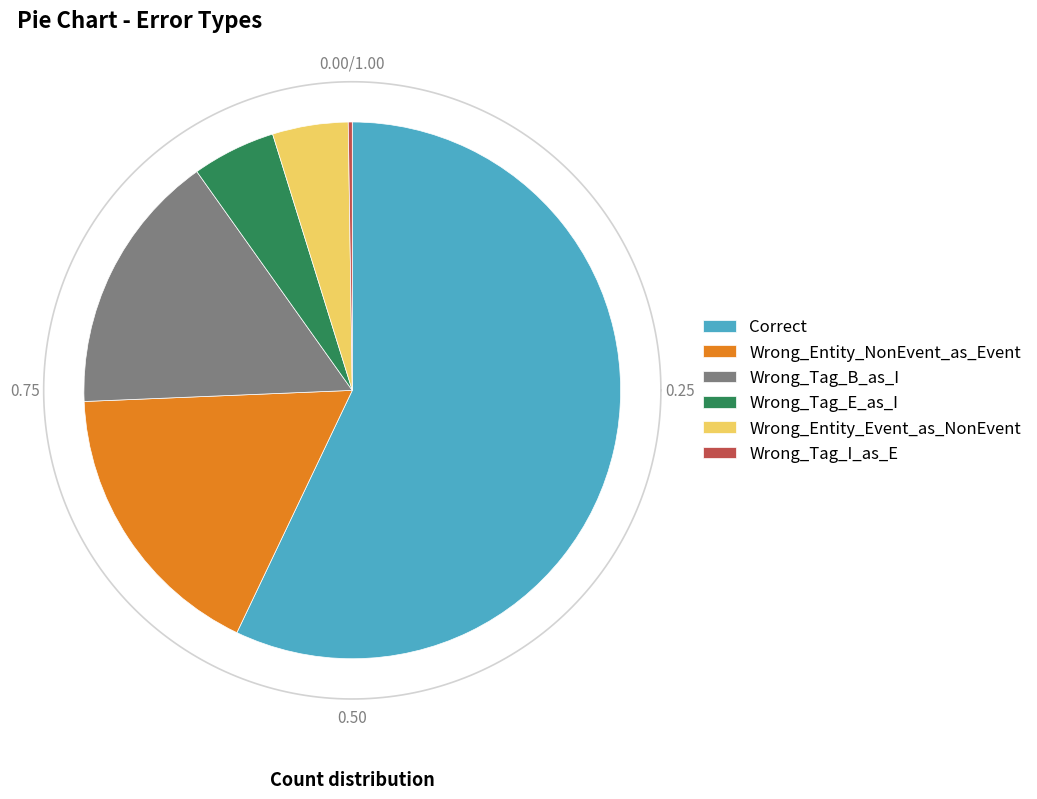

How many slices are in this pie chart?

6